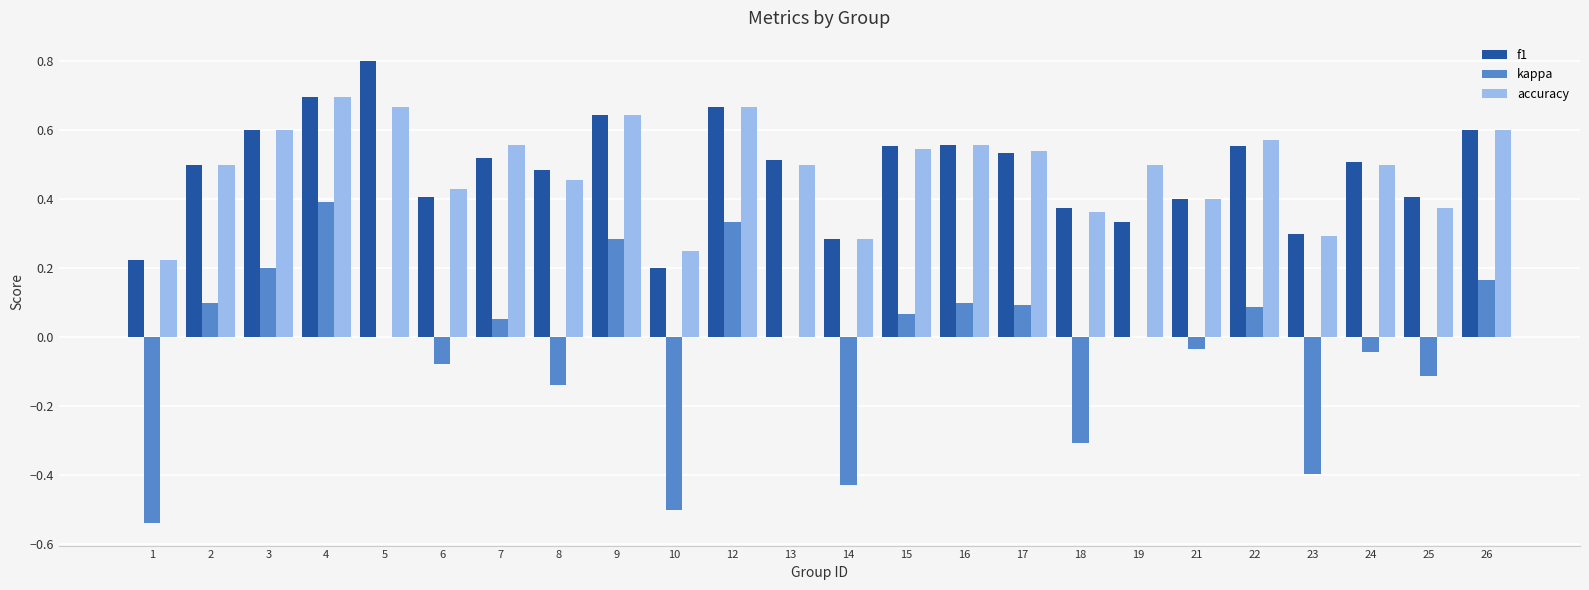

Does the chart contain stacked bars?

No